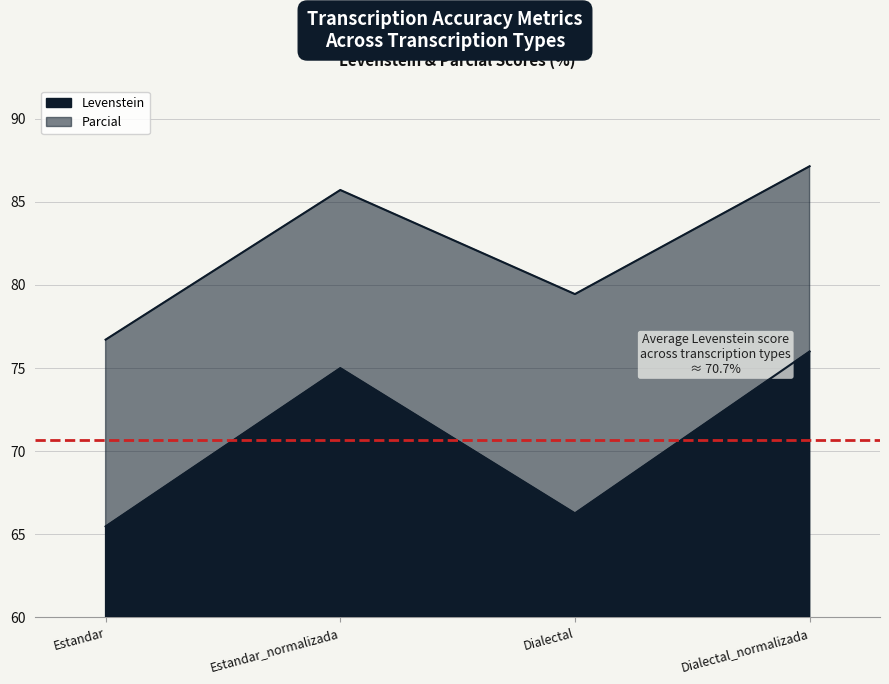

What is the average value of the Parcial series?

82.3